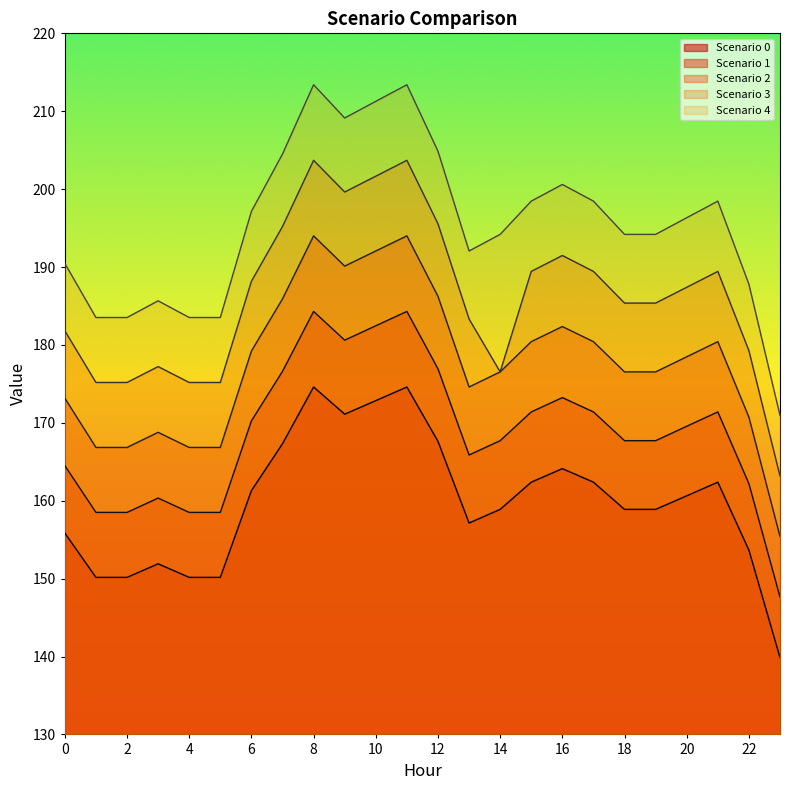

What is the lowest value of the Scenario 1 series?

147.6